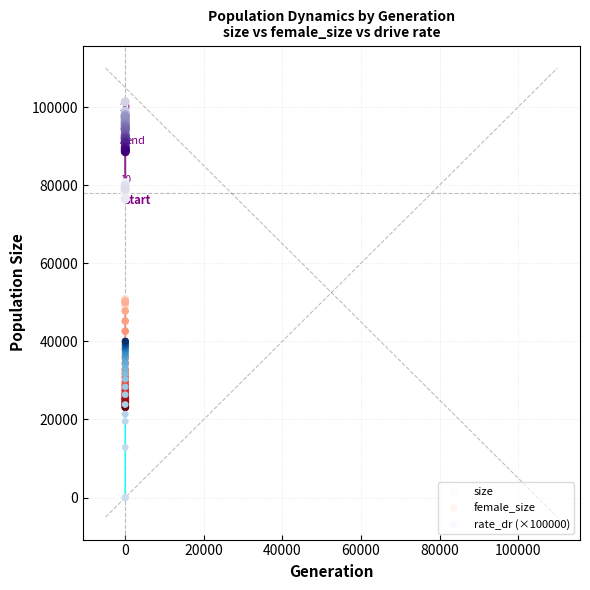

What are all the series names shown in the legend?

size, female_size, rate_dr (×100000)